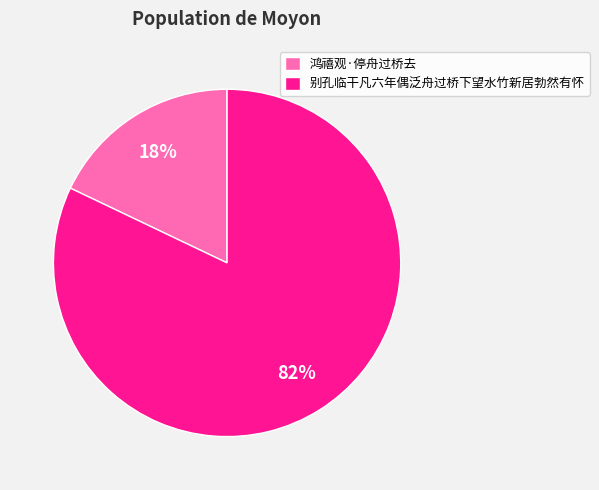

Is it true that 别孔临干凡六年偶泛舟过桥下望水竹新居勃然有怀 is 82% of the pie?

True